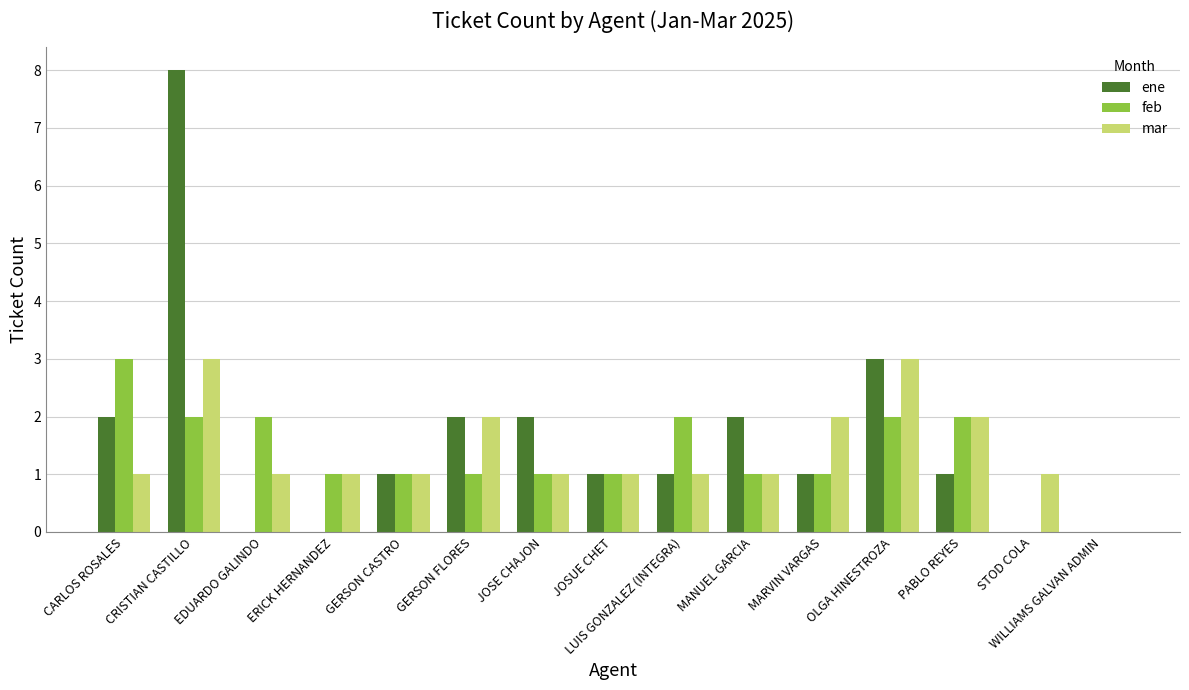

What is the sum of all ene values?

24